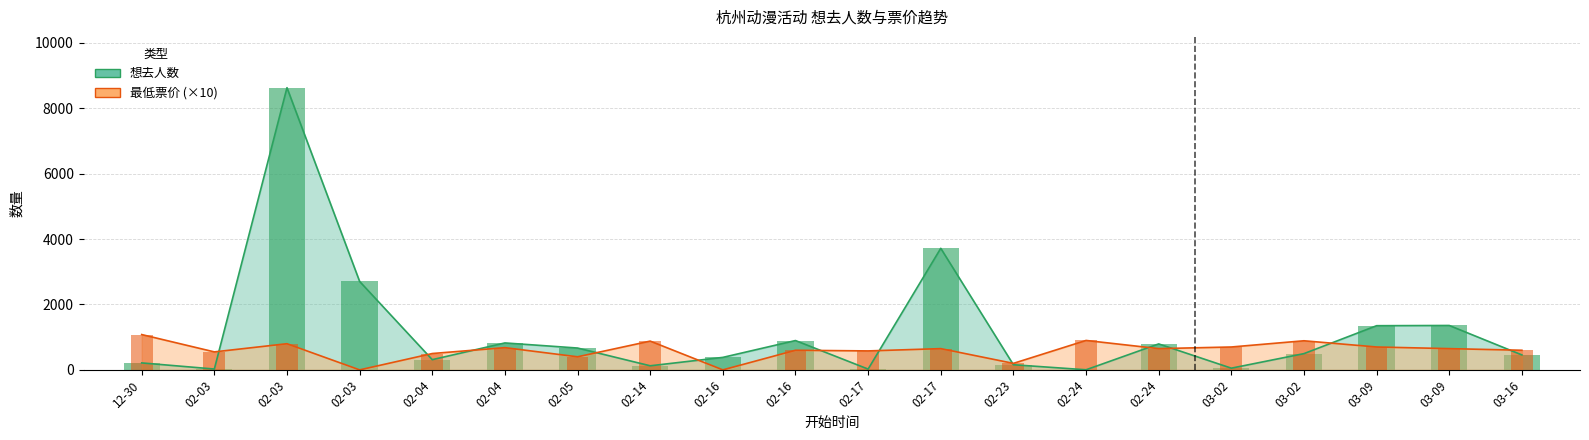

What is the average value of the 最低票价 series?

600